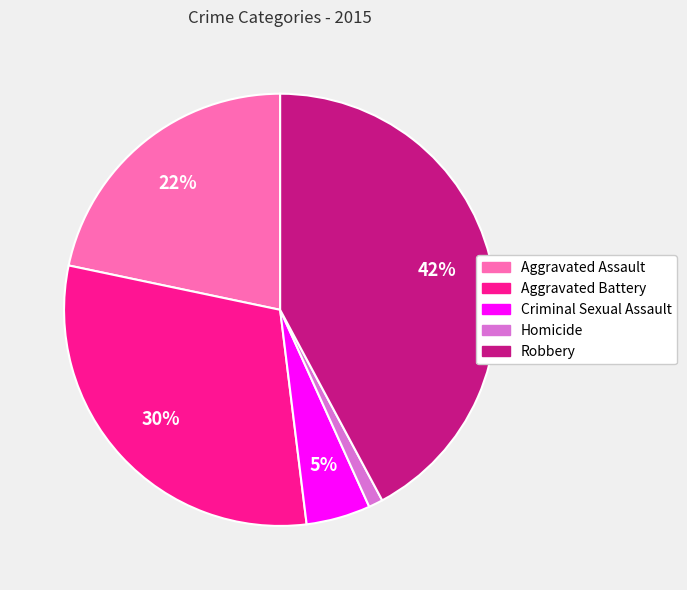

Which slice is the largest?

Robbery